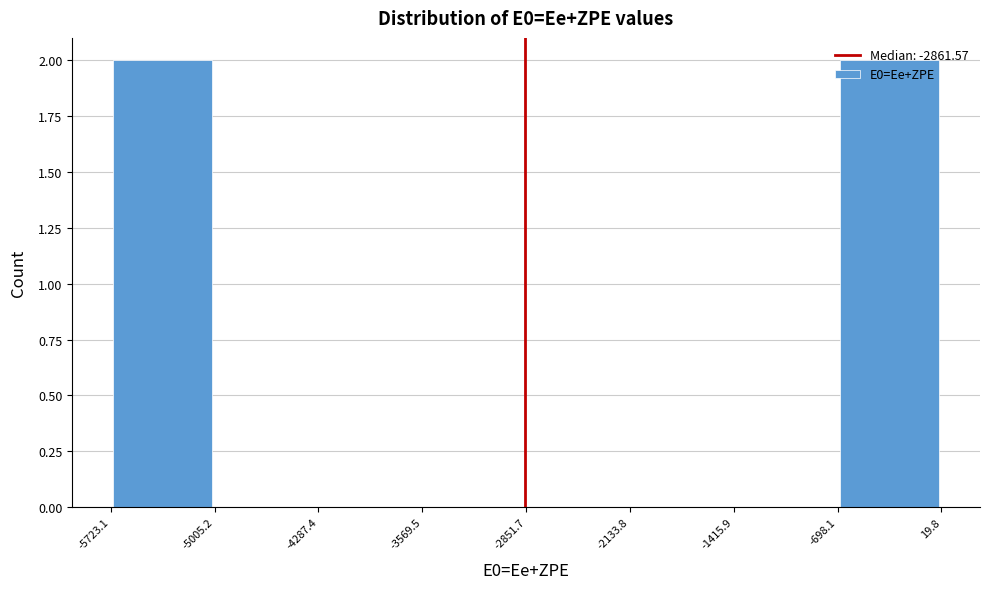

Reading left to right, list every bar in this chart as the range it spans on the x-axis followed by its height. The values are not printed on the chart, so give them approximately, as read against the axis.

-5723.1 to -5005.2: 2
-5005.2 to -4287.4: 0
-4287.4 to -3569.5: 0
-3569.5 to -2851.7: 0
-2851.7 to -2133.8: 0
-2133.8 to -1415.9: 0
-1415.9 to -698.1: 0
-698.1 to 19.8: 2